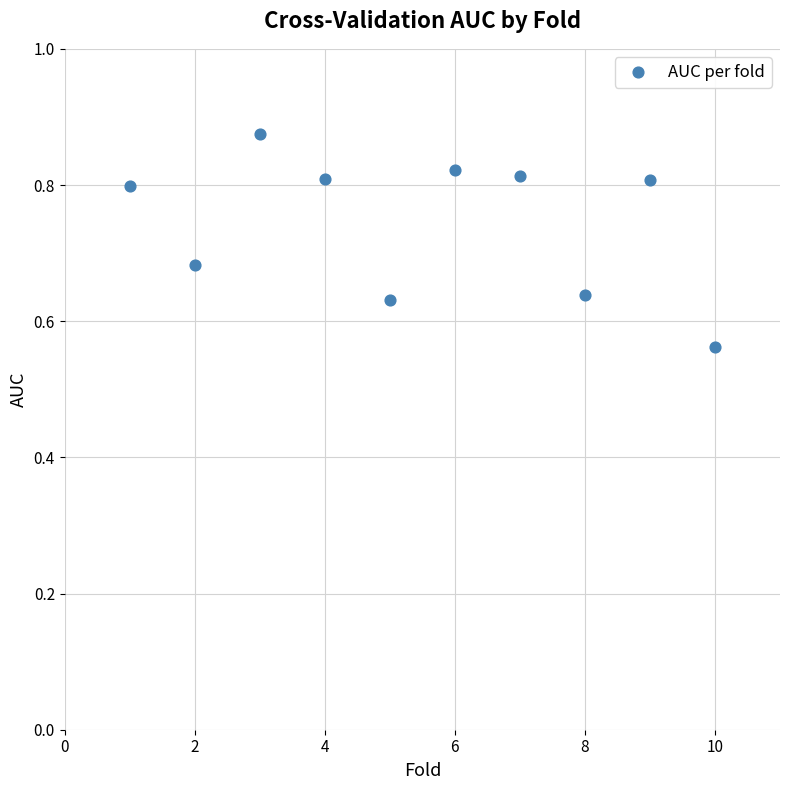

What is the average X value?

5.5